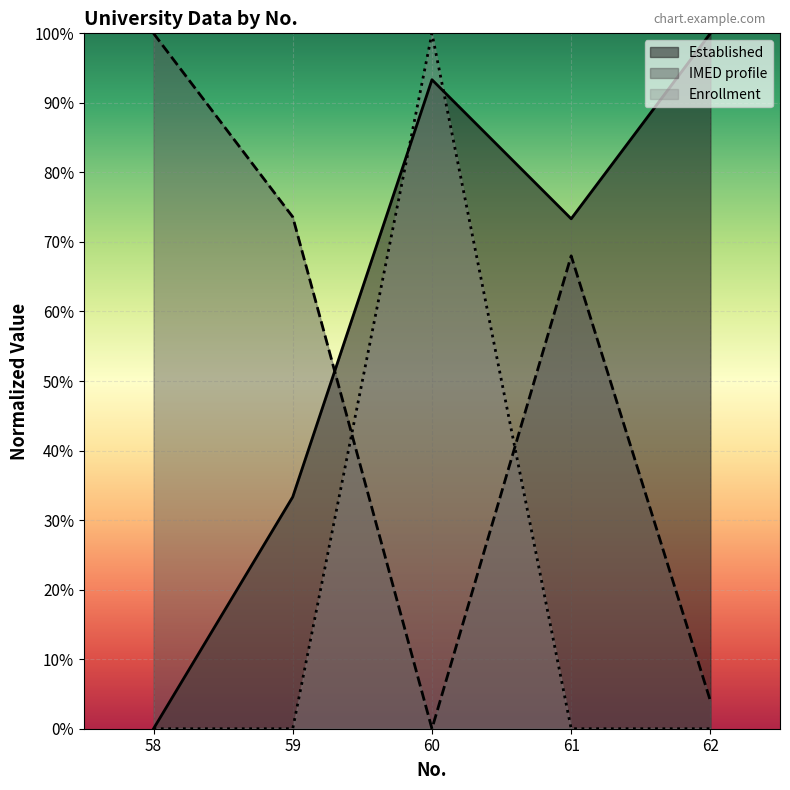

Reading left to right, list all the values displayed in this chart.

Established: 0.0	0.3	0.9	0.7	1.0
IMED profile: 1.0	0.7	0.0	0.7	0.0
Enrollment: 0.0	0.0	1.0	0.0	0.0